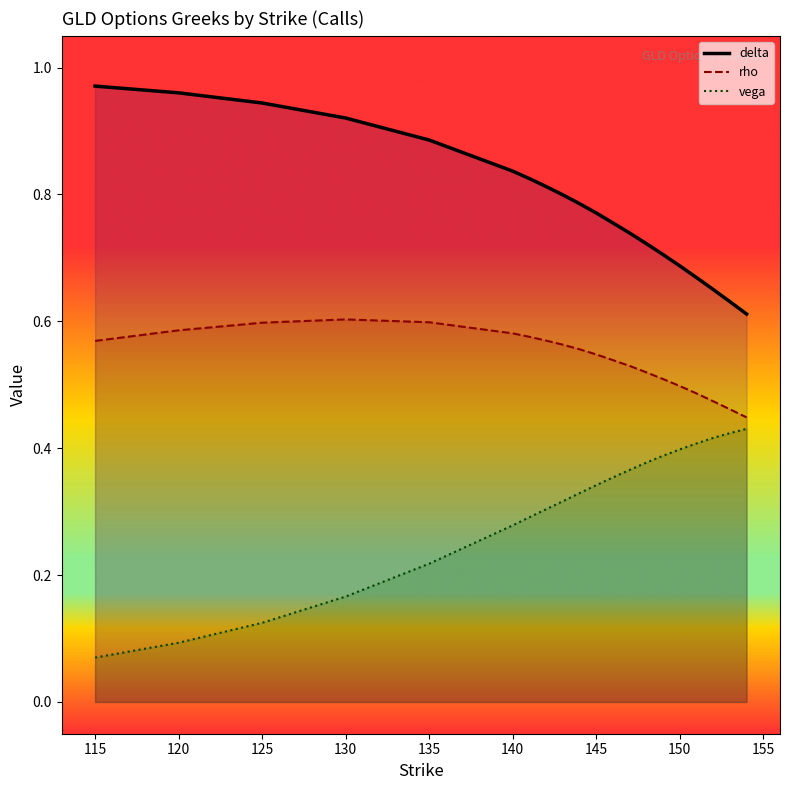

Which series has the largest total across all categories?

delta